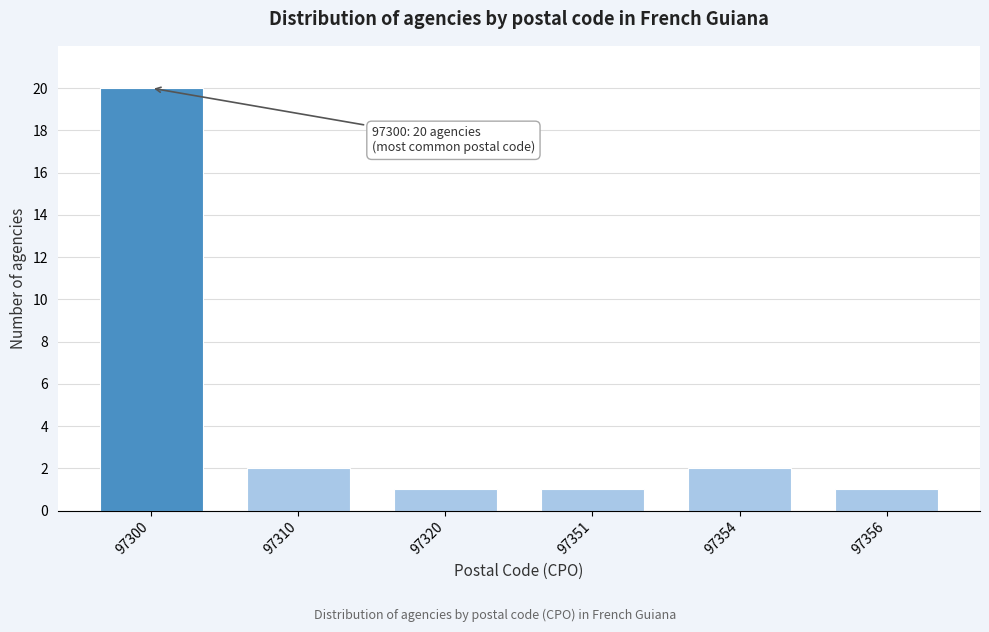

Reading left to right, extract all data points from this chart.

97300=20	97310=2	97320=1	97351=1	97354=2	97356=1